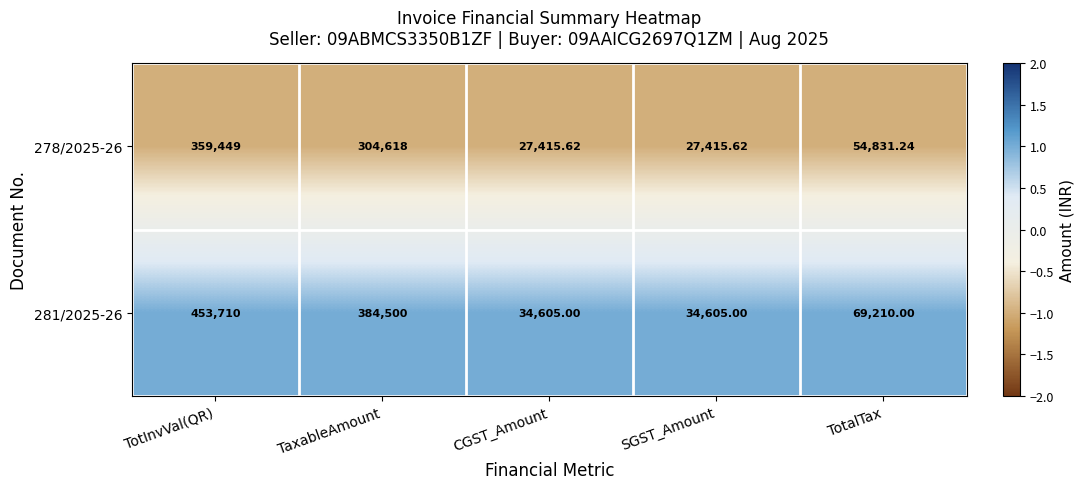

At which label is 281/2025-26 closest to 244157?

TaxableAmount